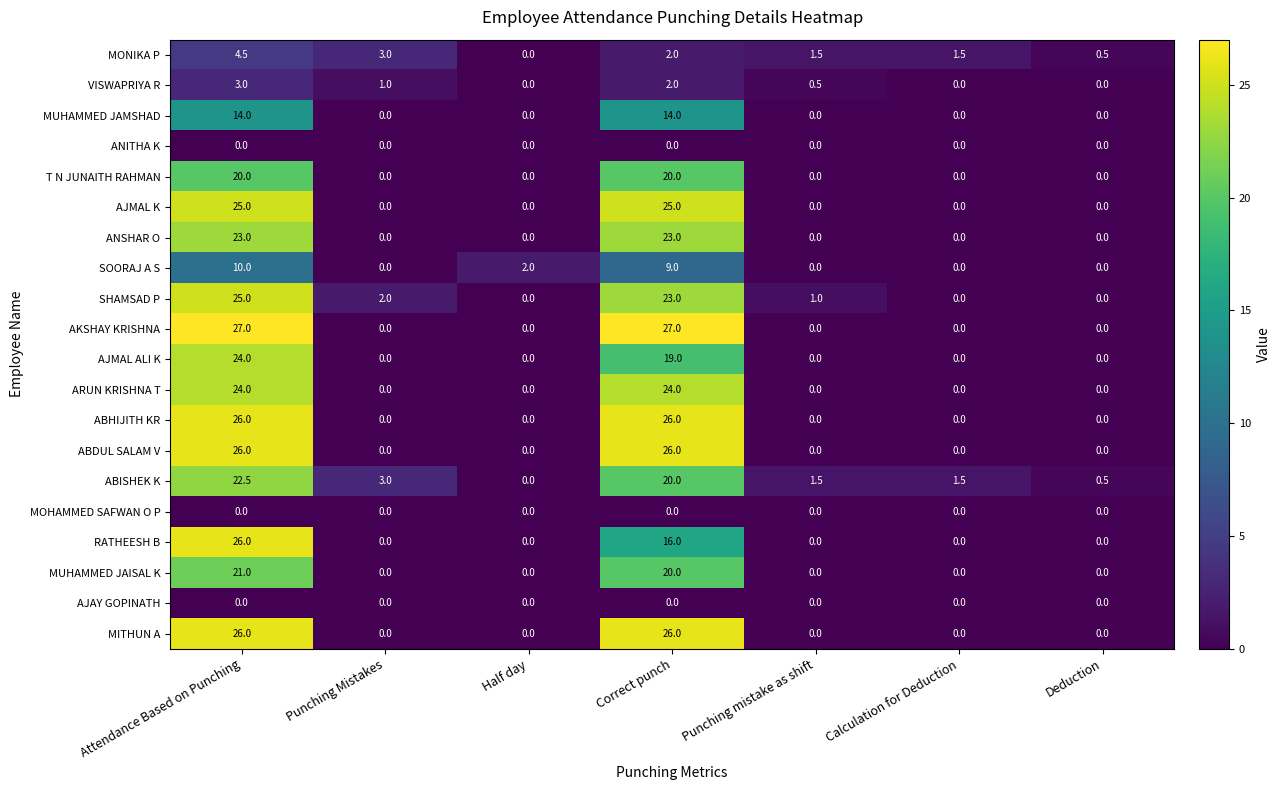

The ANITHA K series shows 0.0 at Correct punch. True or false?

True